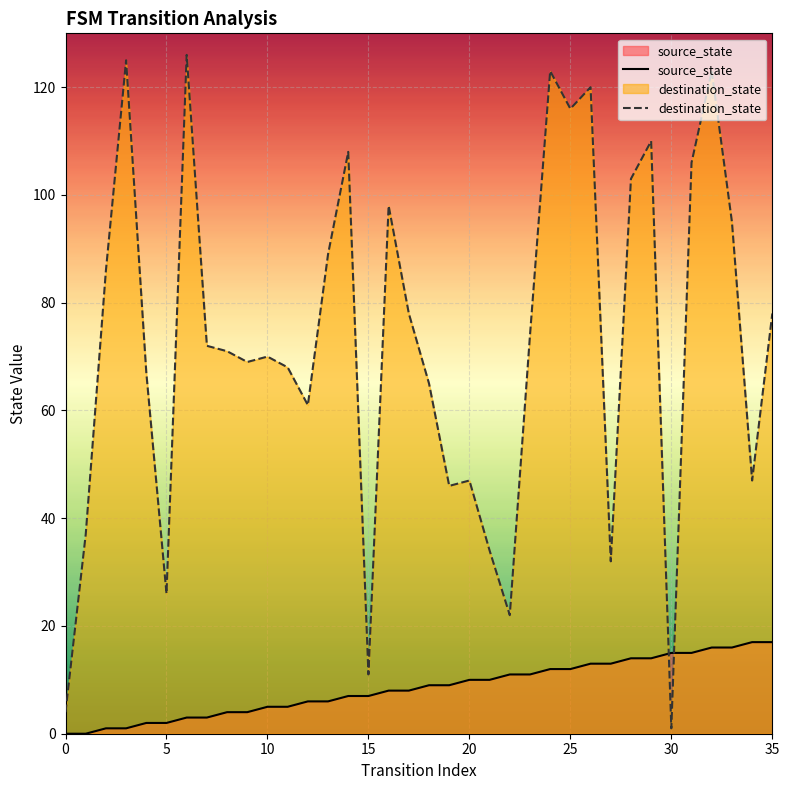

List the series in order of their overall mean, lowest first.

source_state, destination_state